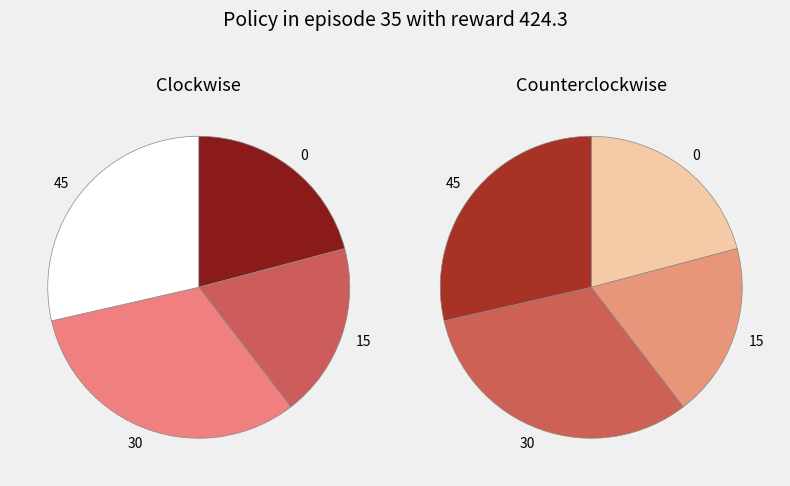

The 15 slice represents 7% of the pie. True or false?

False